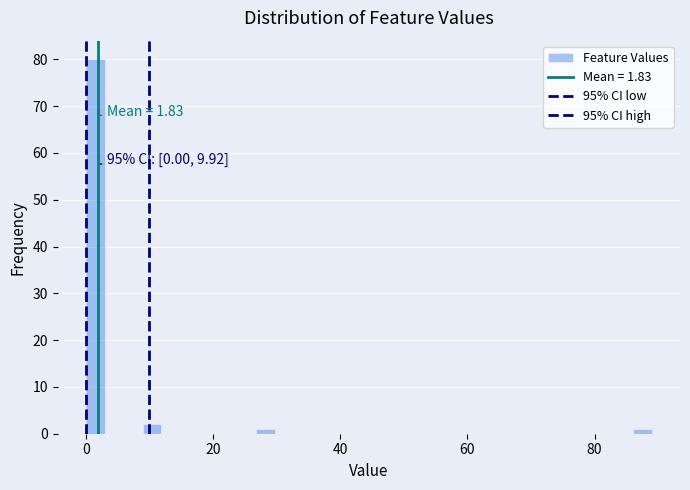

Around what value on the x-axis is the tallest bar? Give the approximate position of its centre, as read against the axis.

2